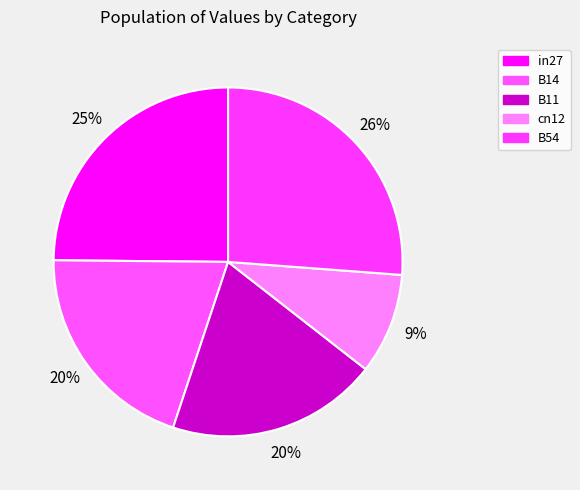

How many slices are in this pie chart?

5